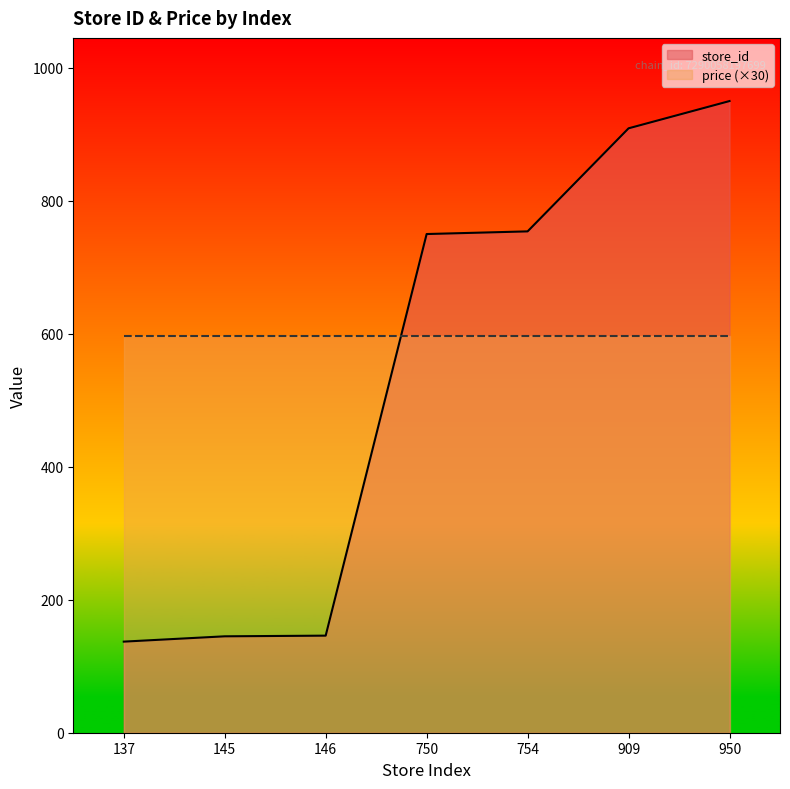

Which label corresponds to the smallest value in the chart?

137